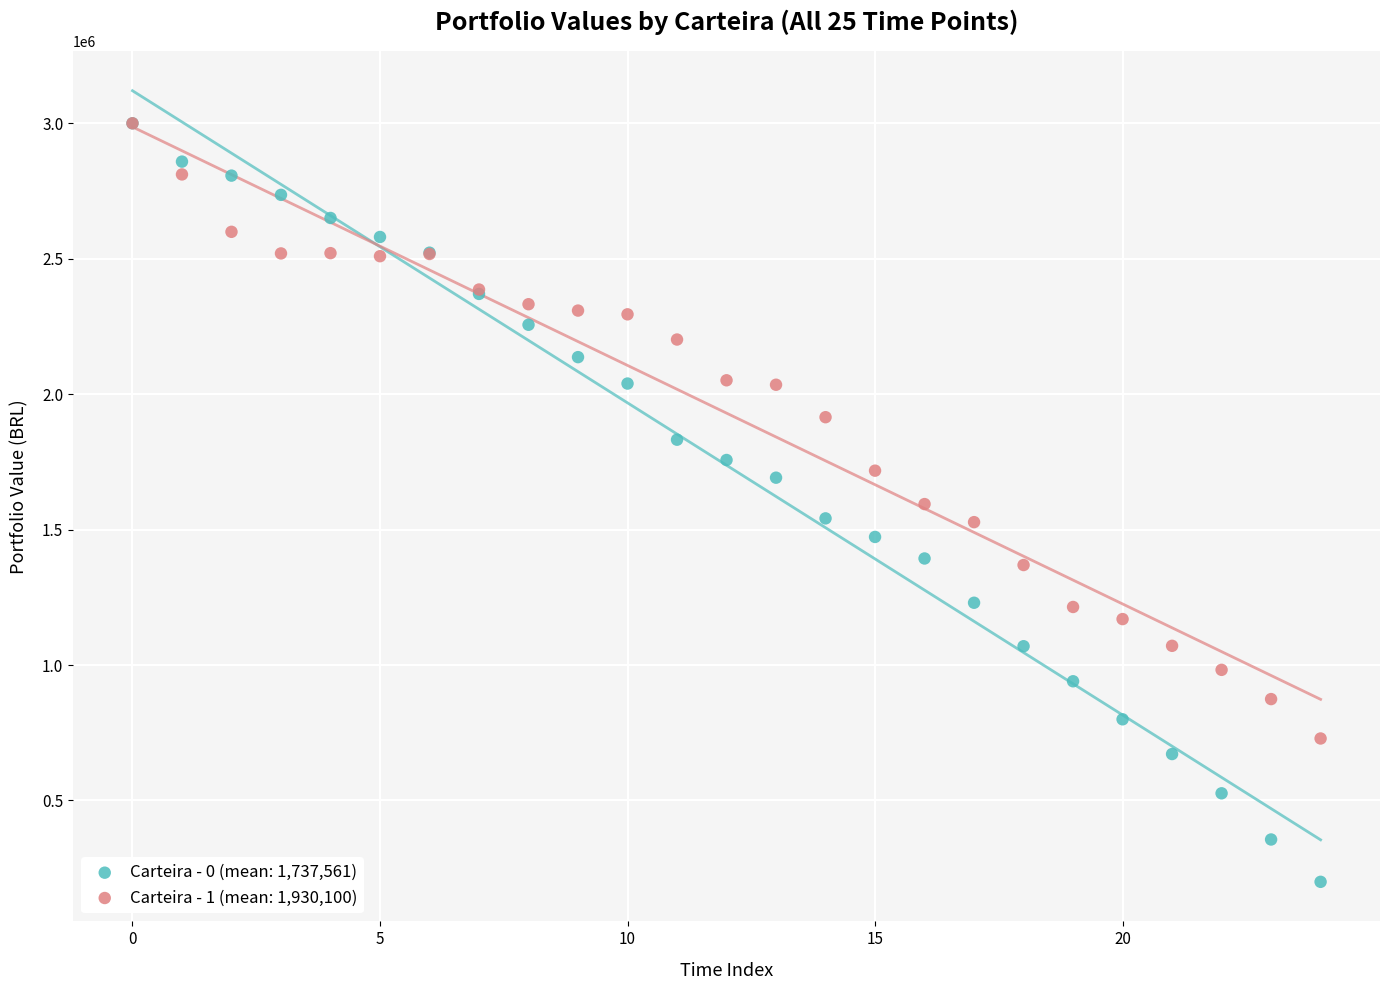

Which series has the widest spread of Y values?

Carteira - 0 (mean: 1,737,561)